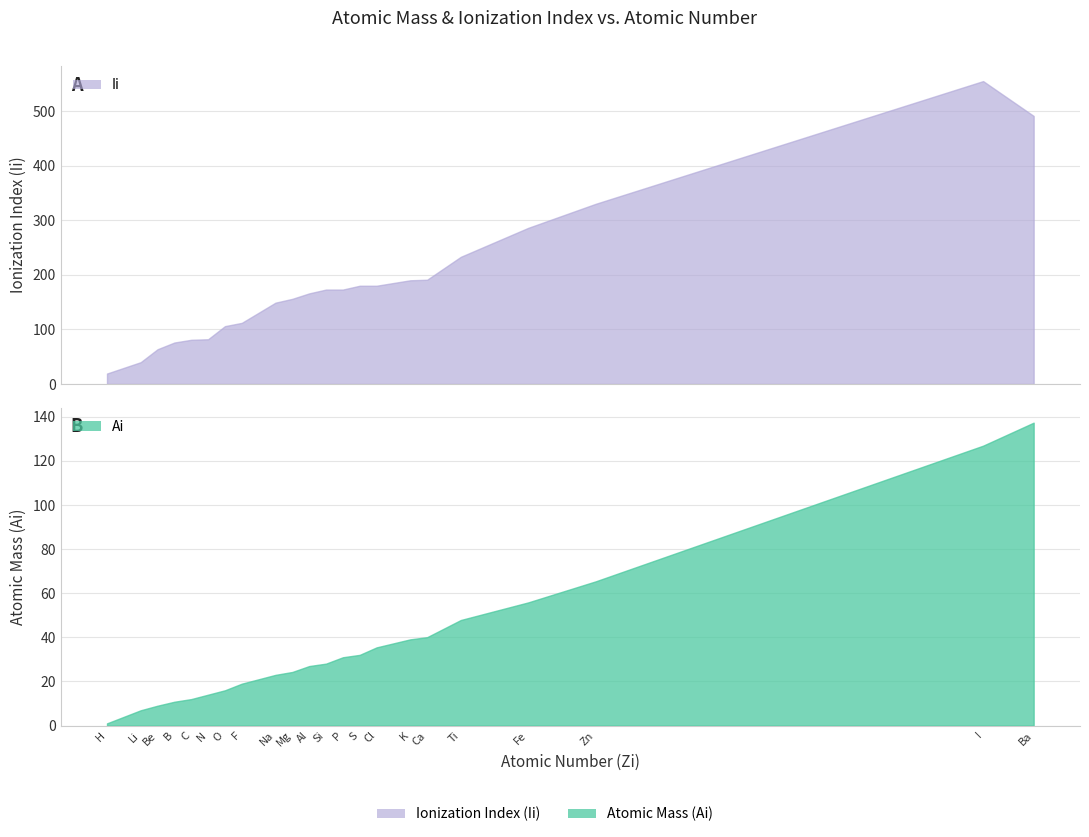

What is the average value of the Ii series?

183.3